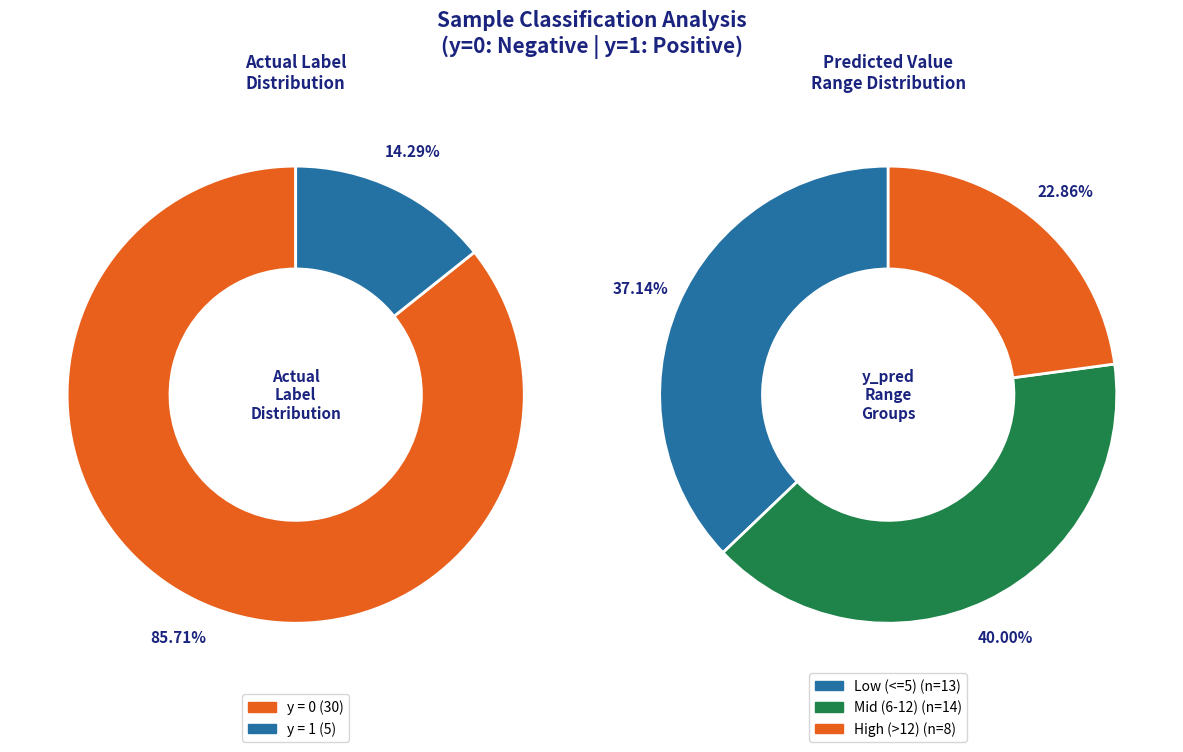

True or false: y = 0 accounts for 86% of the total.

True